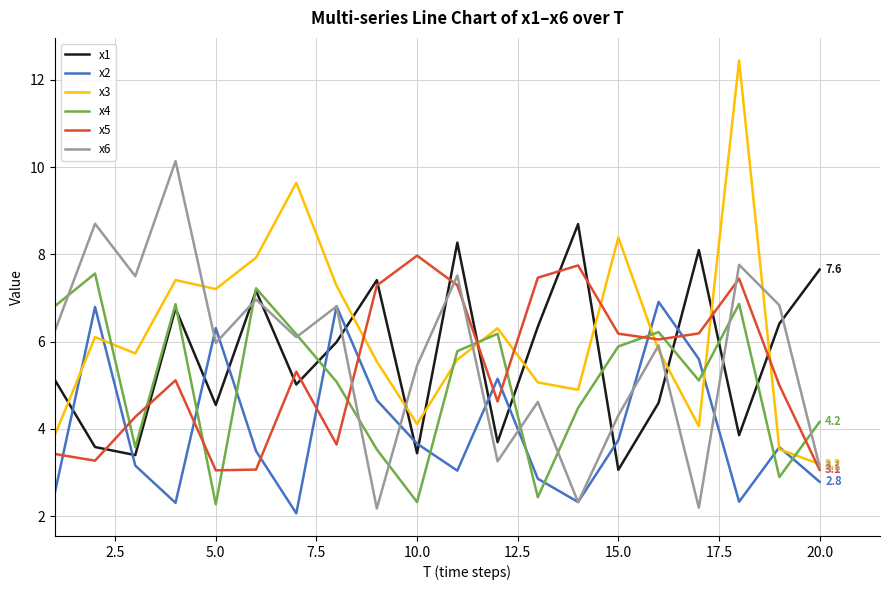

True or false: x5 has more than 1 interior local peaks.

True